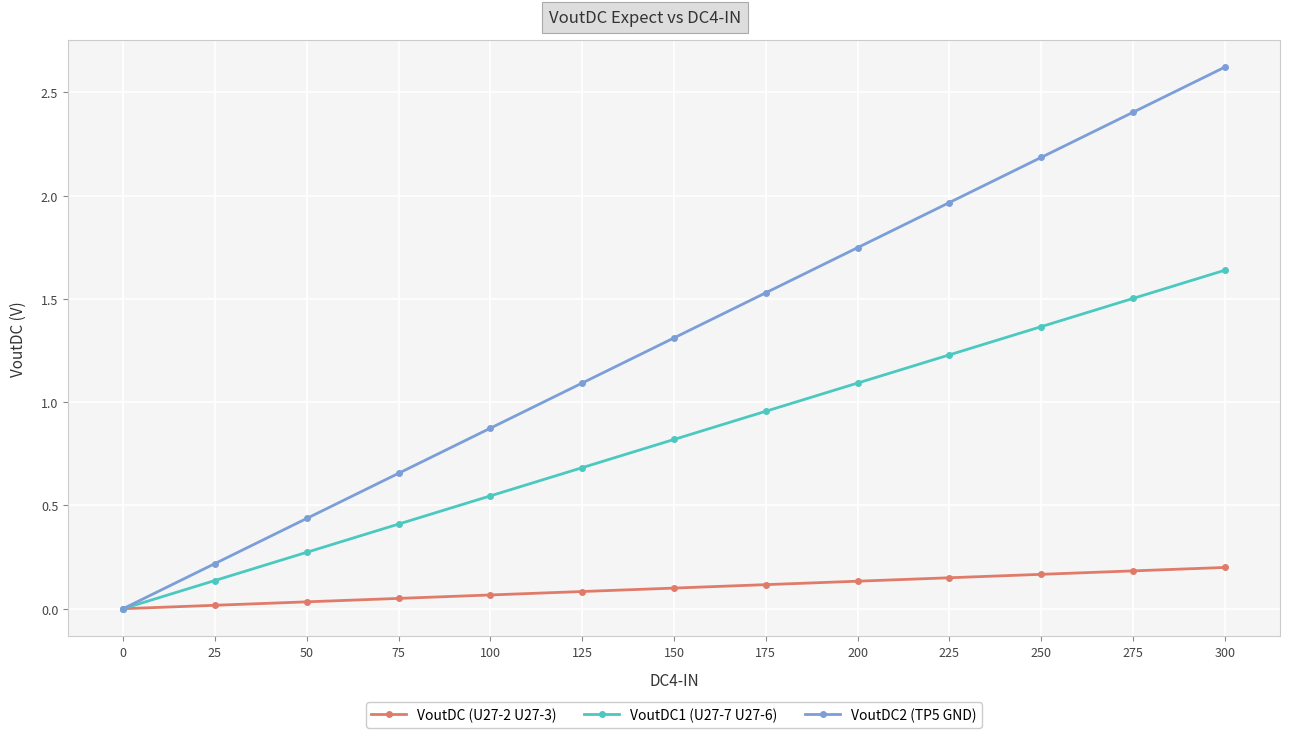

Which series has the widest spread of values?

VoutDC2 (TP5 GND)